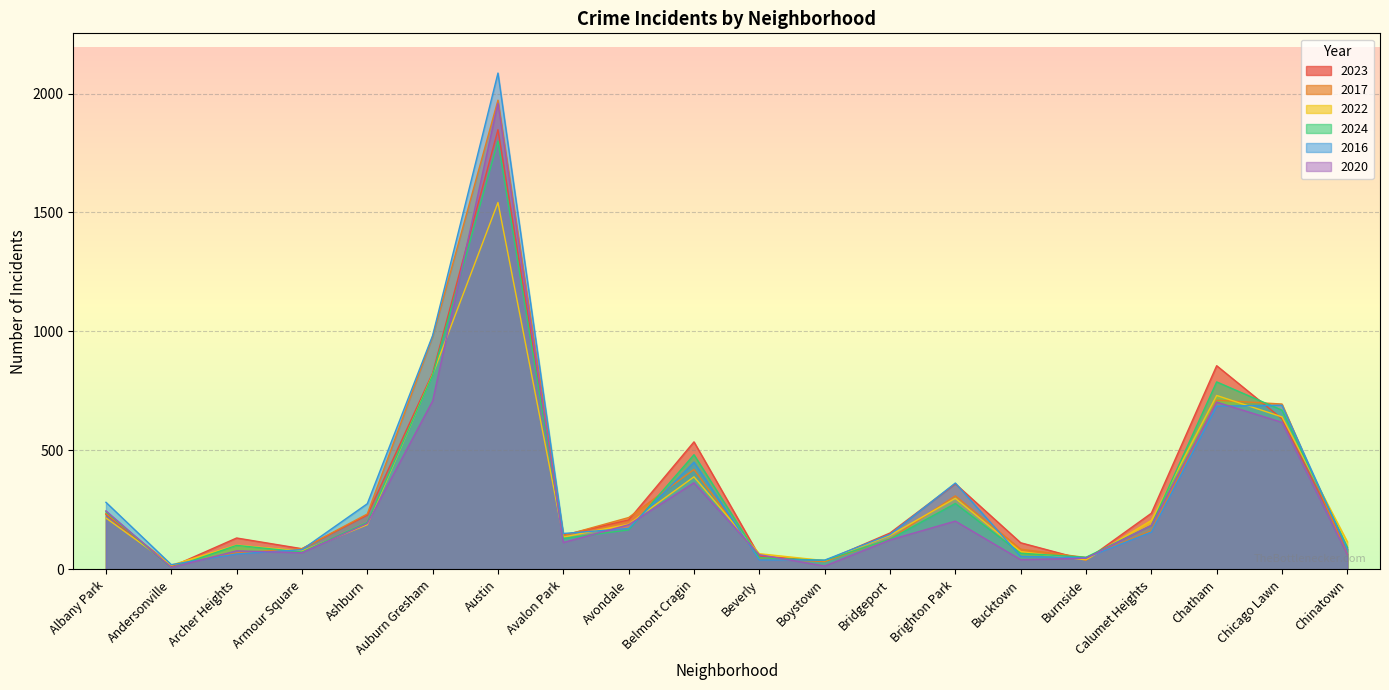

What is the sum of all 2020 values?

5987